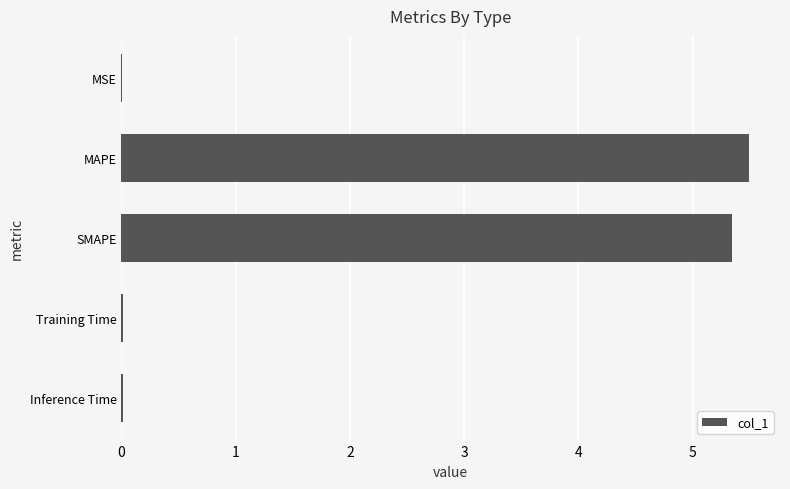

The chart shows a value of 0.0 at MSE. True or false?

True